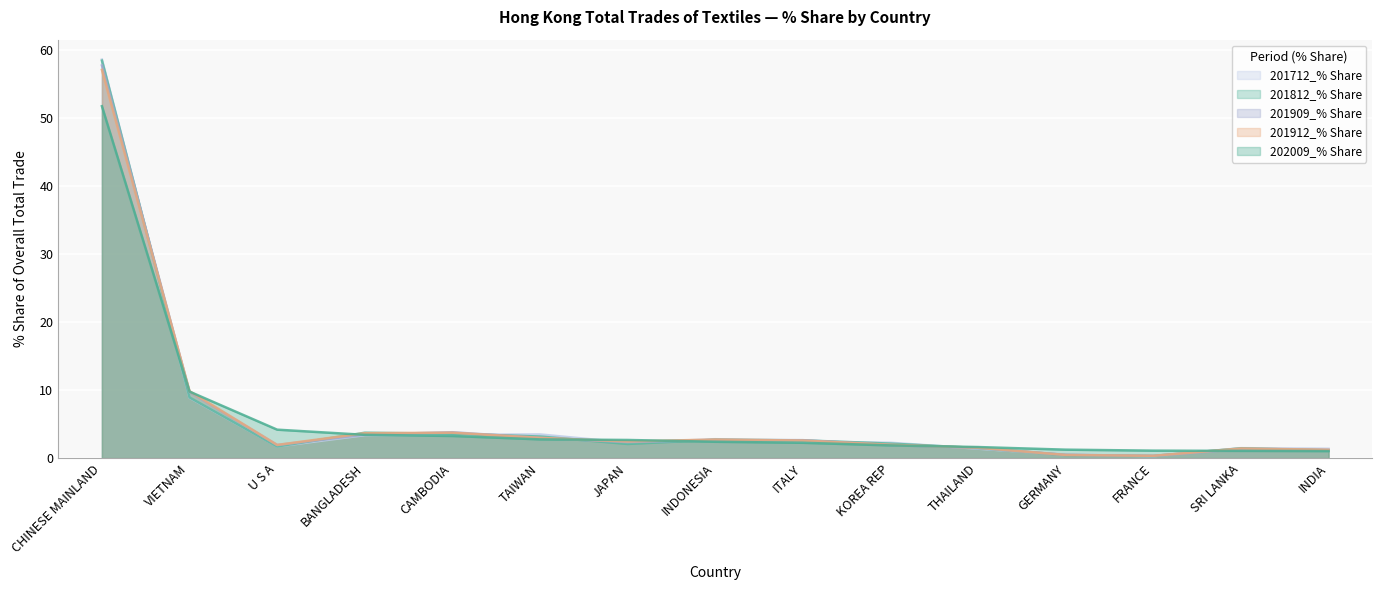

Reading right to left, extract all data points from this chart.

202009_% Share: INDIA=1.0	SRI LANKA=1.1	FRANCE=1.1	GERMANY=1.2	THAILAND=1.6	KOREA REP=1.9	ITALY=2.3	INDONESIA=2.4	JAPAN=2.7	TAIWAN=2.8	CAMBODIA=3.2	BANGLADESH=3.4	U S A=4.2	VIETNAM=9.8	CHINESE MAINLAND=51.7
201912_% Share: INDIA=1.2	SRI LANKA=1.4	FRANCE=0.3	GERMANY=0.5	THAILAND=1.5	KOREA REP=2.0	ITALY=2.6	INDONESIA=2.7	JAPAN=2.4	TAIWAN=3.0	CAMBODIA=3.7	BANGLADESH=3.7	U S A=1.9	VIETNAM=9.8	CHINESE MAINLAND=57.1
201909_% Share: INDIA=1.2	SRI LANKA=1.3	FRANCE=0.3	GERMANY=0.5	THAILAND=1.5	KOREA REP=1.9	ITALY=2.6	INDONESIA=2.7	JAPAN=2.4	TAIWAN=3.0	CAMBODIA=3.8	BANGLADESH=3.5	U S A=1.9	VIETNAM=9.7	CHINESE MAINLAND=57.7
201812_% Share: INDIA=1.1	SRI LANKA=1.4	FRANCE=0.3	GERMANY=0.5	THAILAND=1.5	KOREA REP=2.1	ITALY=2.6	INDONESIA=2.7	JAPAN=2.1	TAIWAN=3.2	CAMBODIA=3.6	BANGLADESH=3.7	U S A=1.7	VIETNAM=8.9	CHINESE MAINLAND=58.4
201712_% Share: INDIA=1.4	SRI LANKA=1.5	FRANCE=0.3	GERMANY=0.5	THAILAND=1.4	KOREA REP=2.3	ITALY=2.4	INDONESIA=2.8	JAPAN=2.3	TAIWAN=3.5	CAMBODIA=3.4	BANGLADESH=3.4	U S A=1.7	VIETNAM=8.9	CHINESE MAINLAND=58.6